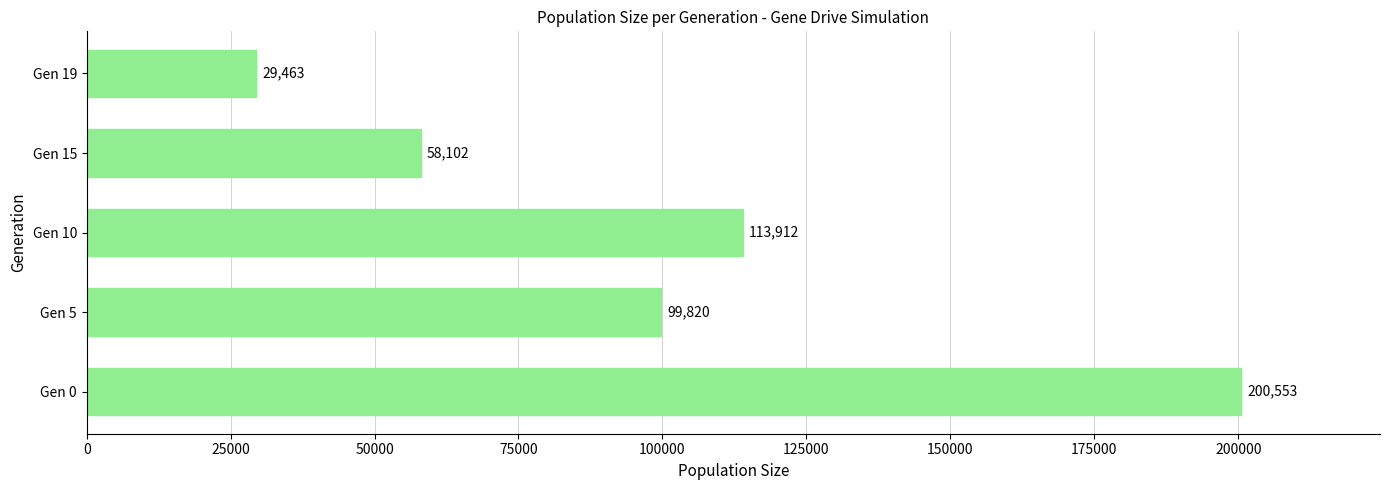

What is the smallest value displayed?

29463